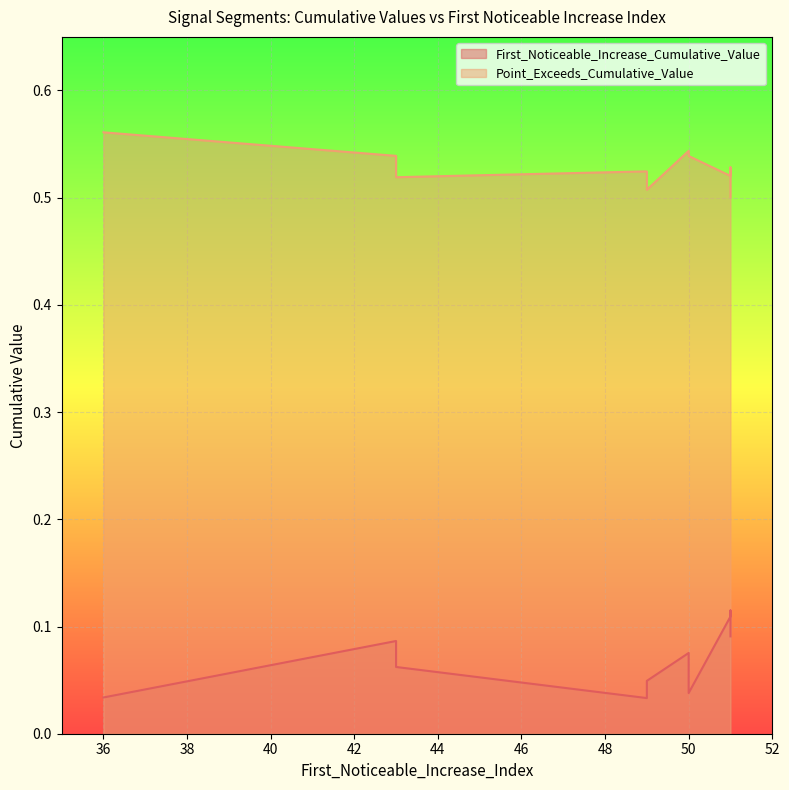

At which category is the sum across all series the highest?

51